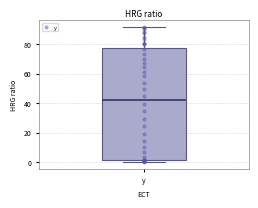

Where is the lower edge of the box for y on the y-axis? The values are not printed on the chart, so give them approximately, as read against the axis.

2